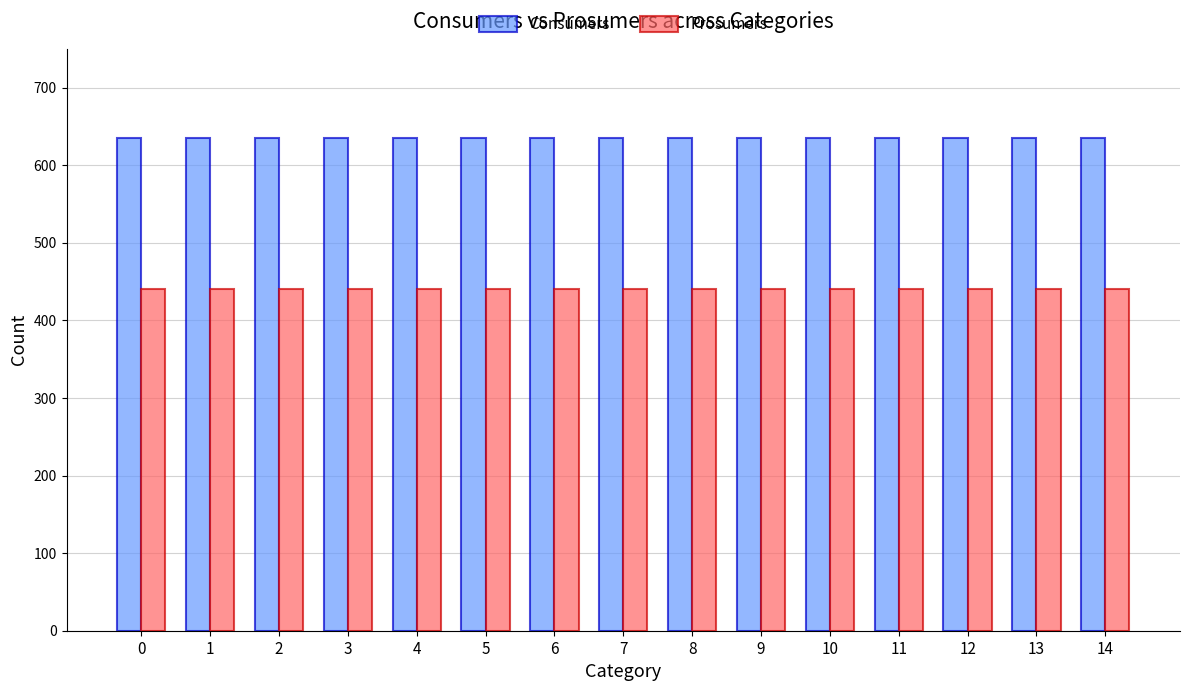

The Prosumers series shows 440 at 8. True or false?

True